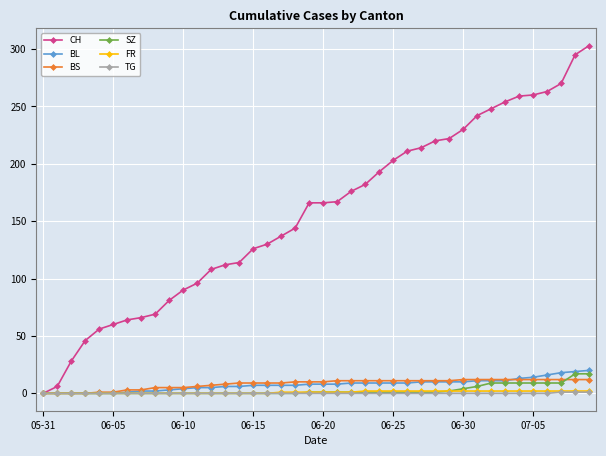

How many data points in CH are less than 166?

19